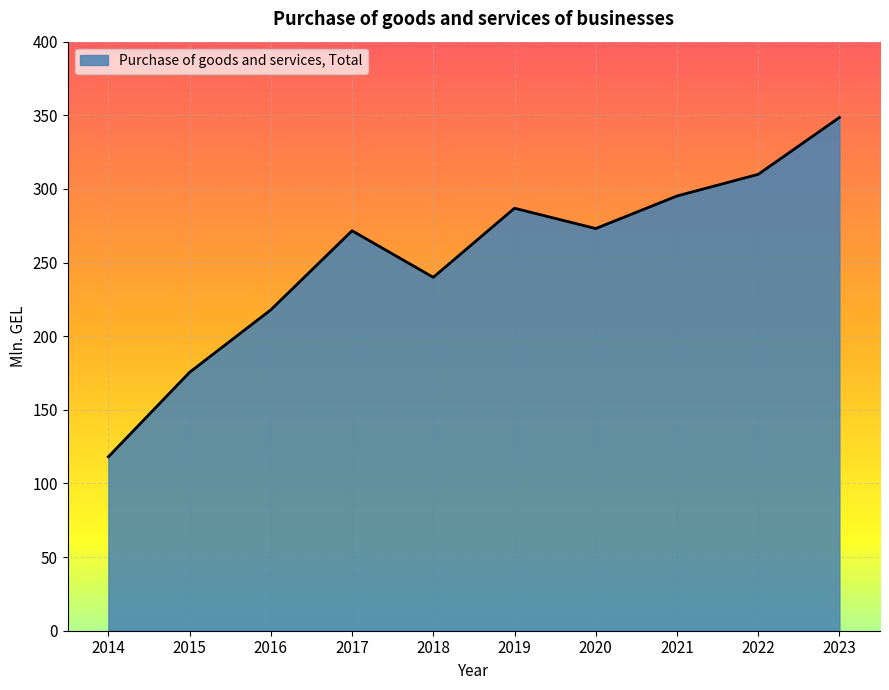

What is the approximate value at 2017?

271.6